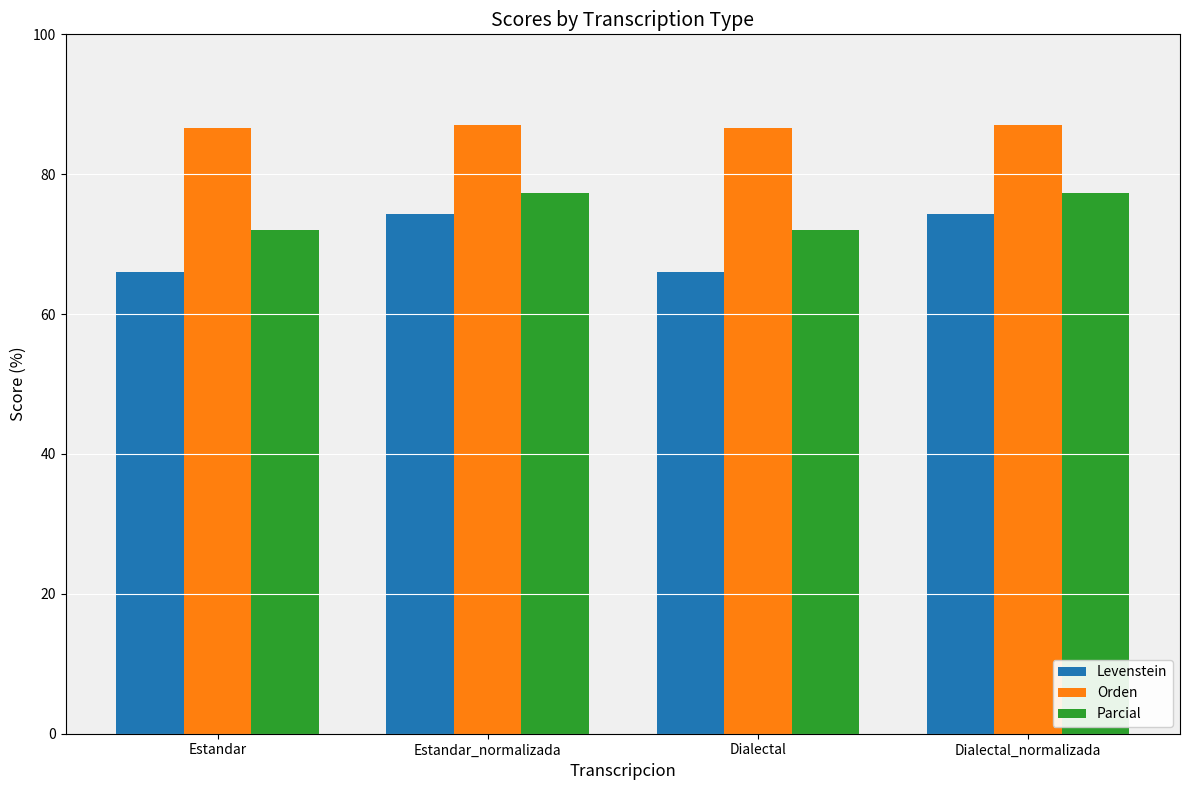

What is the maximum value shown in the chart?

87.0